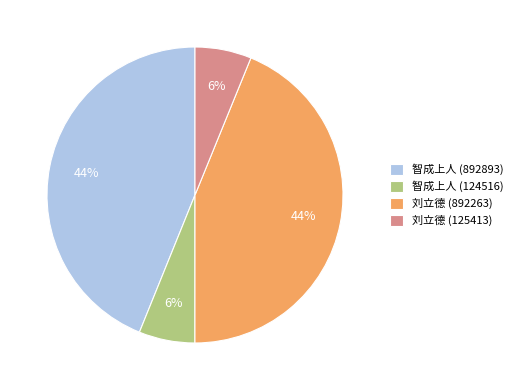

True or false: 刘立德 (125413) accounts for 6% of the total.

True